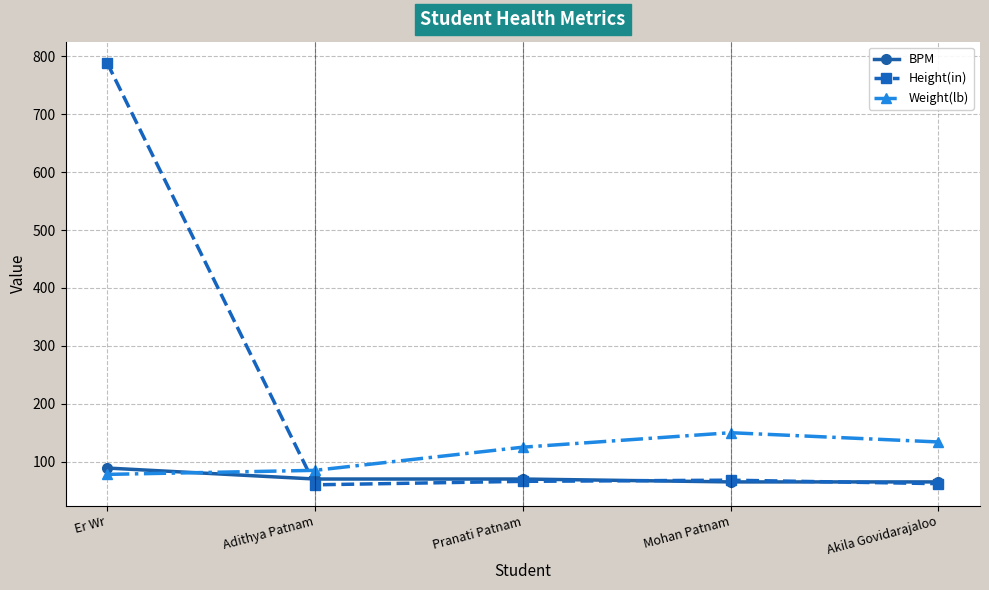

What is the label of the 5th point from the left?

Akila Govidarajaloo